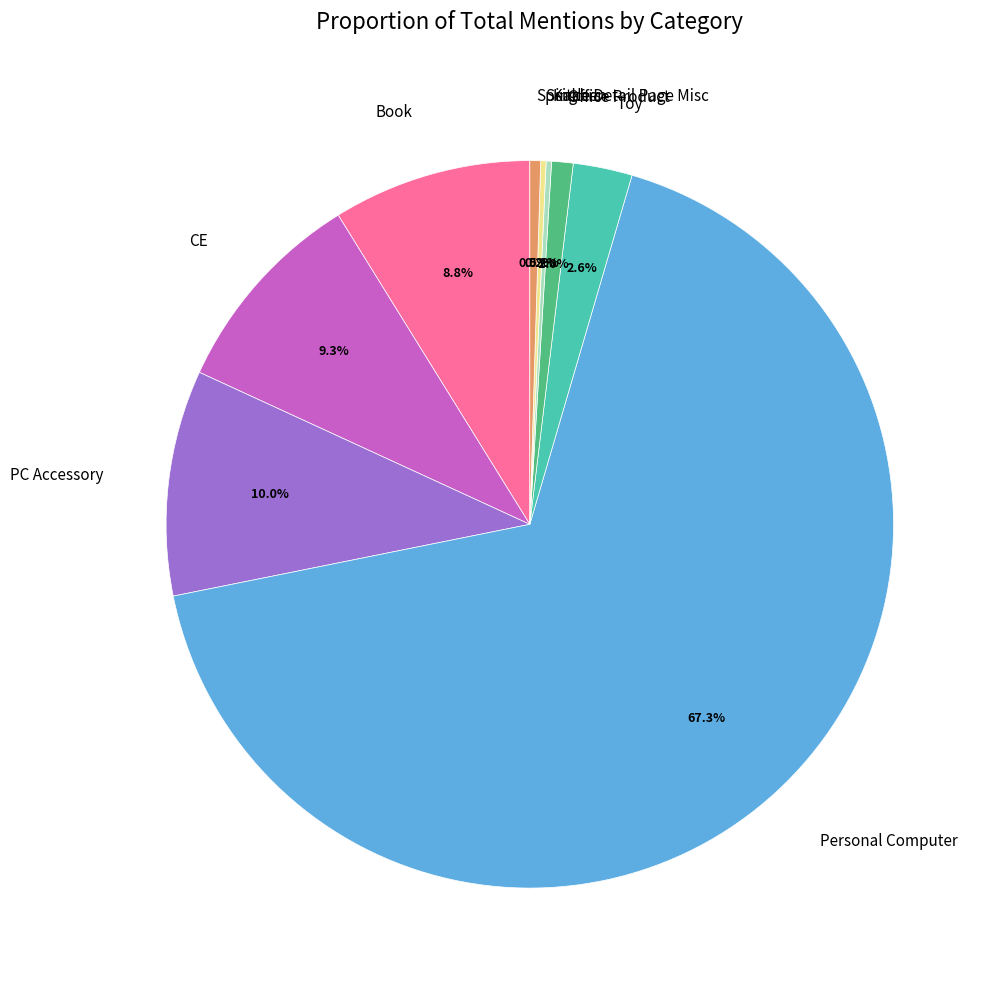

What is the largest slice in the pie chart?

Personal Computer